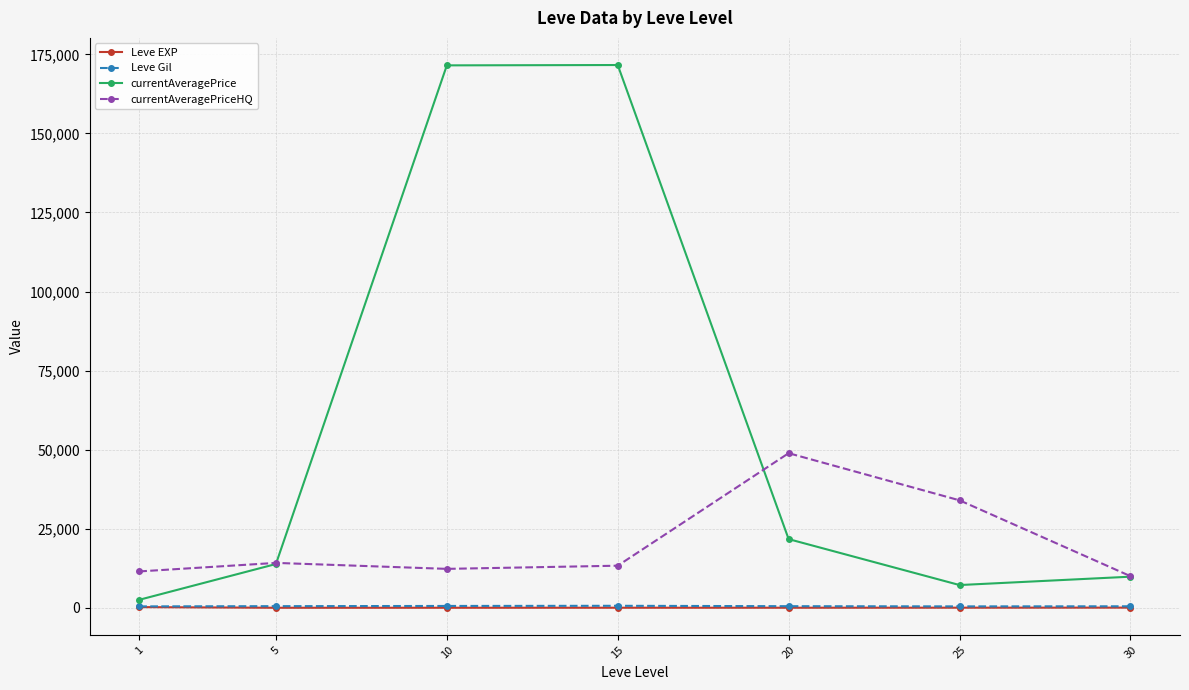

Which series has the largest total across all categories?

currentAveragePrice